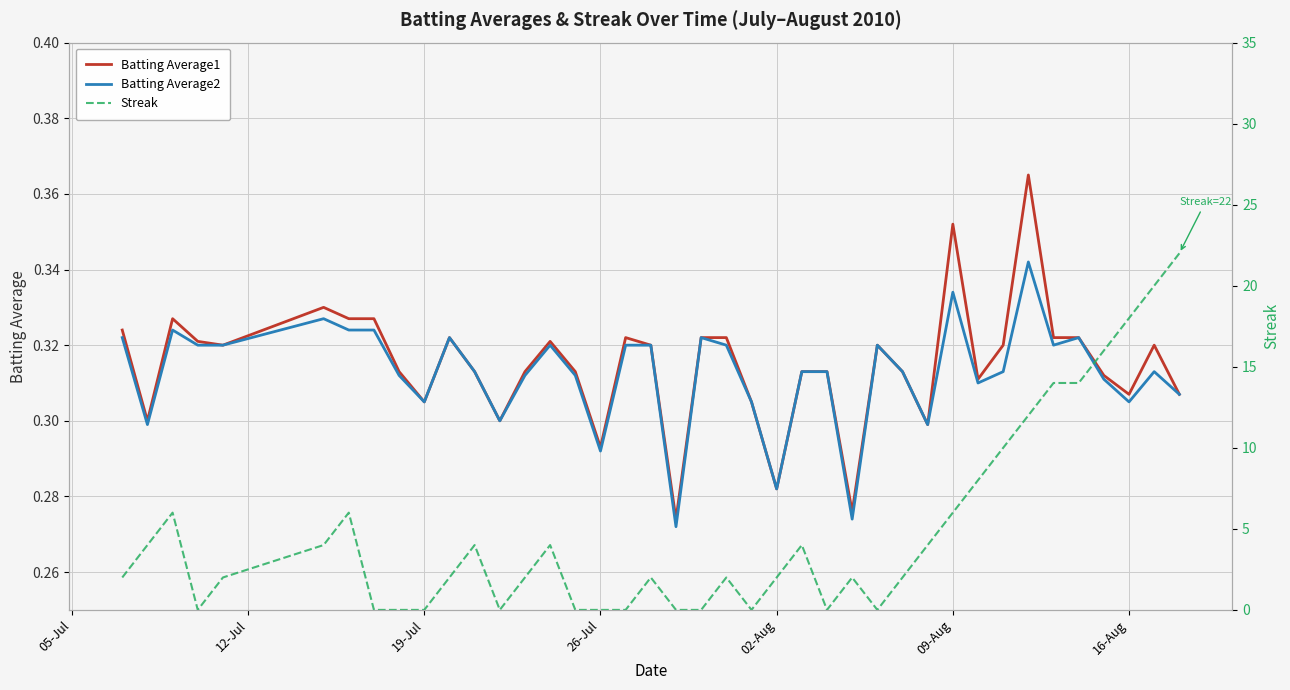

Reading left to right, list all the values displayed in this chart.

Batting Average1: 0.3	0.3	0.3	0.3	0.3	0.3	0.3	0.3	0.3	0.3	0.3	0.3	0.3	0.3	0.3	0.3	0.3	0.3	0.3	0.3	0.3	0.3	0.3	0.3	0.3	0.3	0.3	0.3	0.3	0.3	0.4	0.3	0.3	0.4	0.3	0.3	0.3	0.3	0.3	0.3
Batting Average2: 0.3	0.3	0.3	0.3	0.3	0.3	0.3	0.3	0.3	0.3	0.3	0.3	0.3	0.3	0.3	0.3	0.3	0.3	0.3	0.3	0.3	0.3	0.3	0.3	0.3	0.3	0.3	0.3	0.3	0.3	0.3	0.3	0.3	0.3	0.3	0.3	0.3	0.3	0.3	0.3
Streak: 2.0	4.0	6.0	0.0	2.0	4.0	6.0	0.0	0.0	0.0	2.0	4.0	0.0	2.0	4.0	0.0	0.0	0.0	2.0	0.0	0.0	2.0	0.0	2.0	4.0	0.0	2.0	0.0	2.0	4.0	6.0	8.0	10.0	12.0	14.0	14.0	16.0	18.0	20.0	22.0